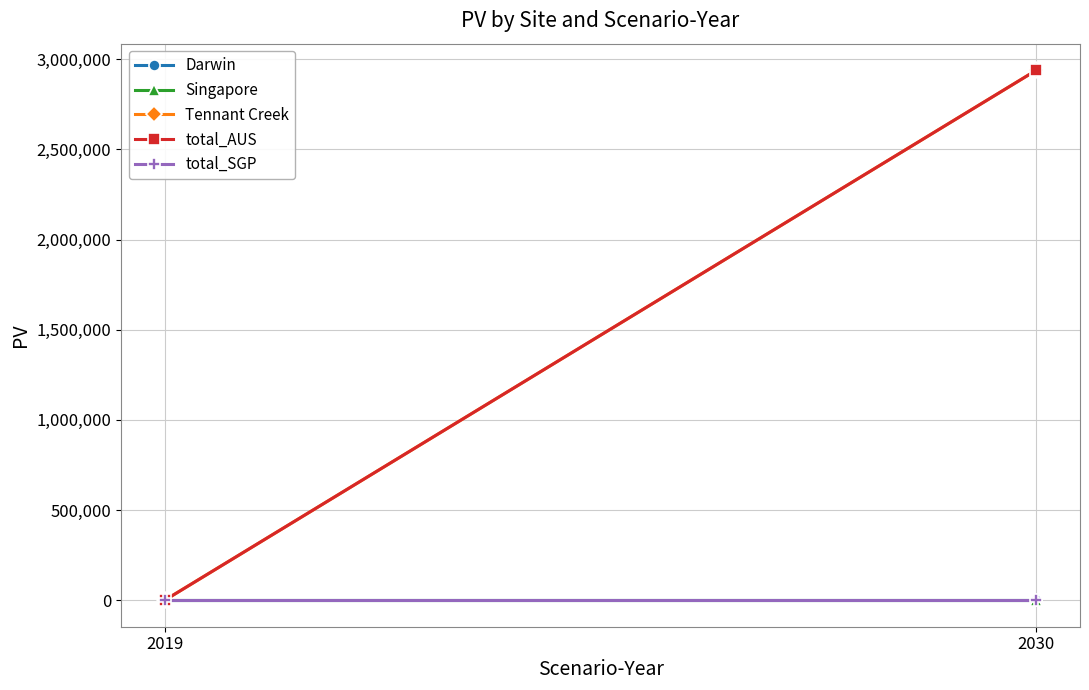

What is the average value of the total_AUS series?

1469524.5